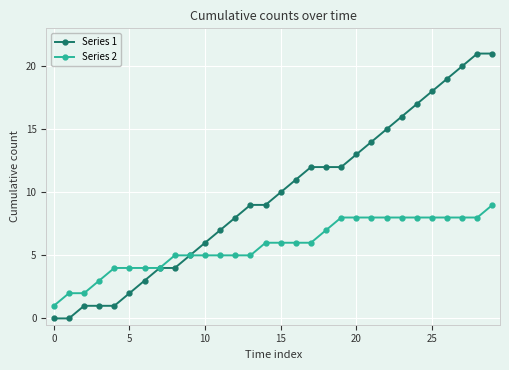

What are all the series names shown in the legend?

Series 1, Series 2